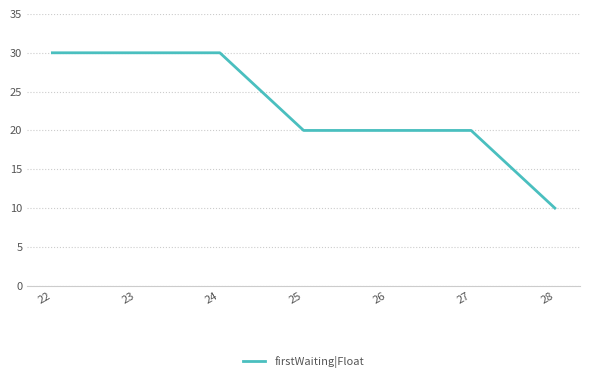

Count the number of categories in the chart.

7